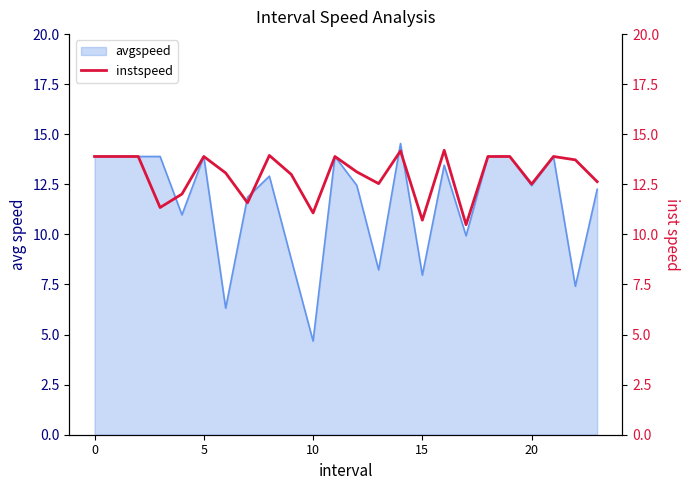

What is the lowest value of the avgspeed series?

4.7